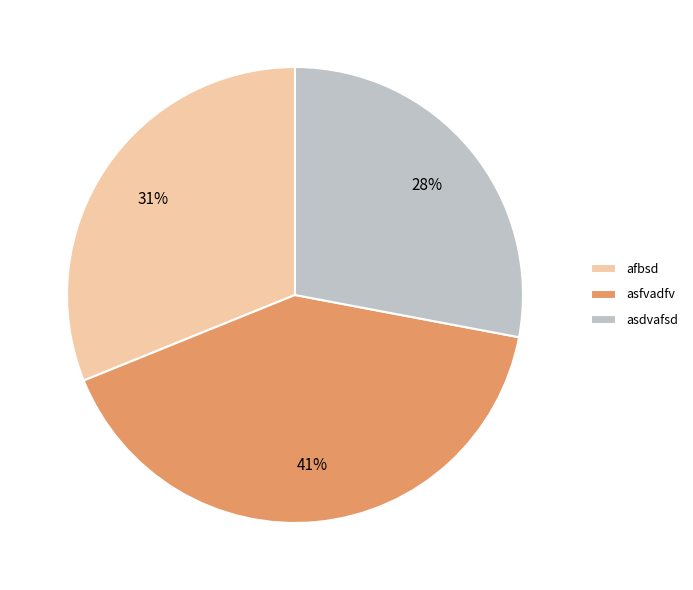

Which has a higher value, afbsd or asdvafsd?

afbsd